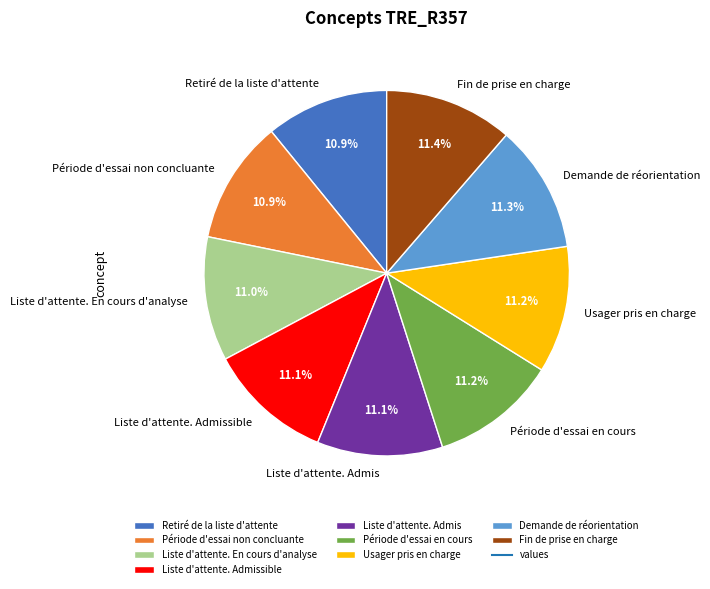

How much of the chart is everything except Retiré de la liste d'attente?

89.1%